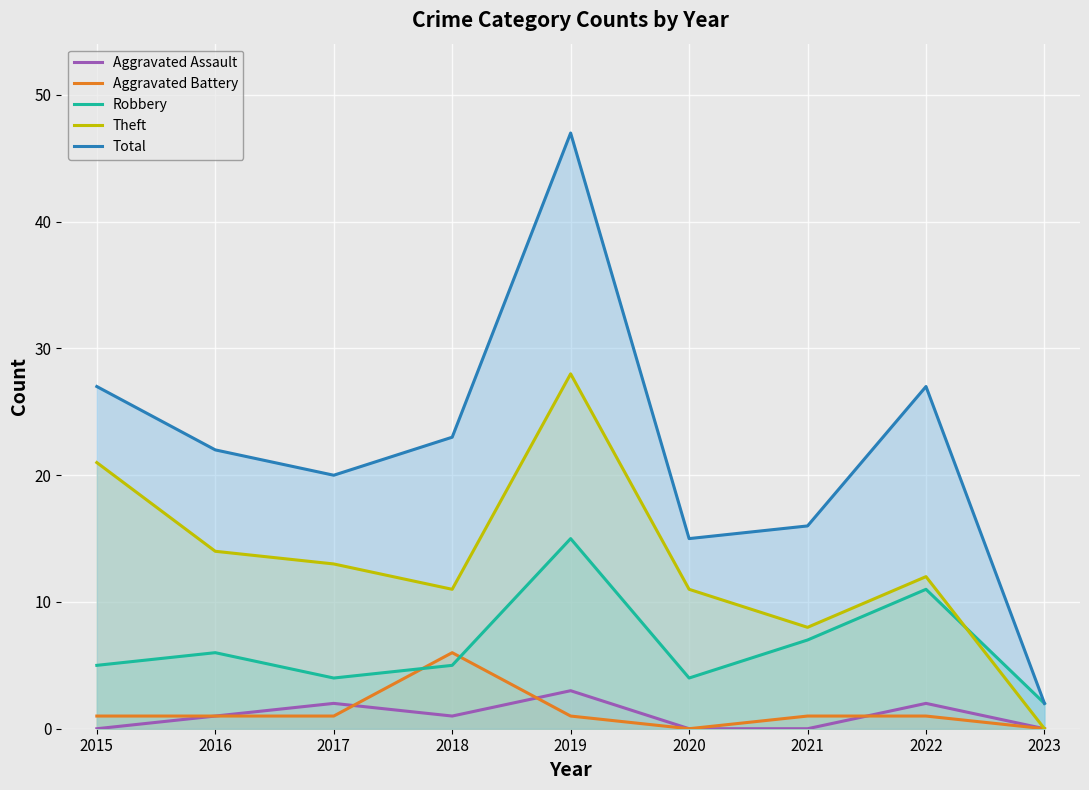

Where does the Aggravated Assault series first go above 1?

2017